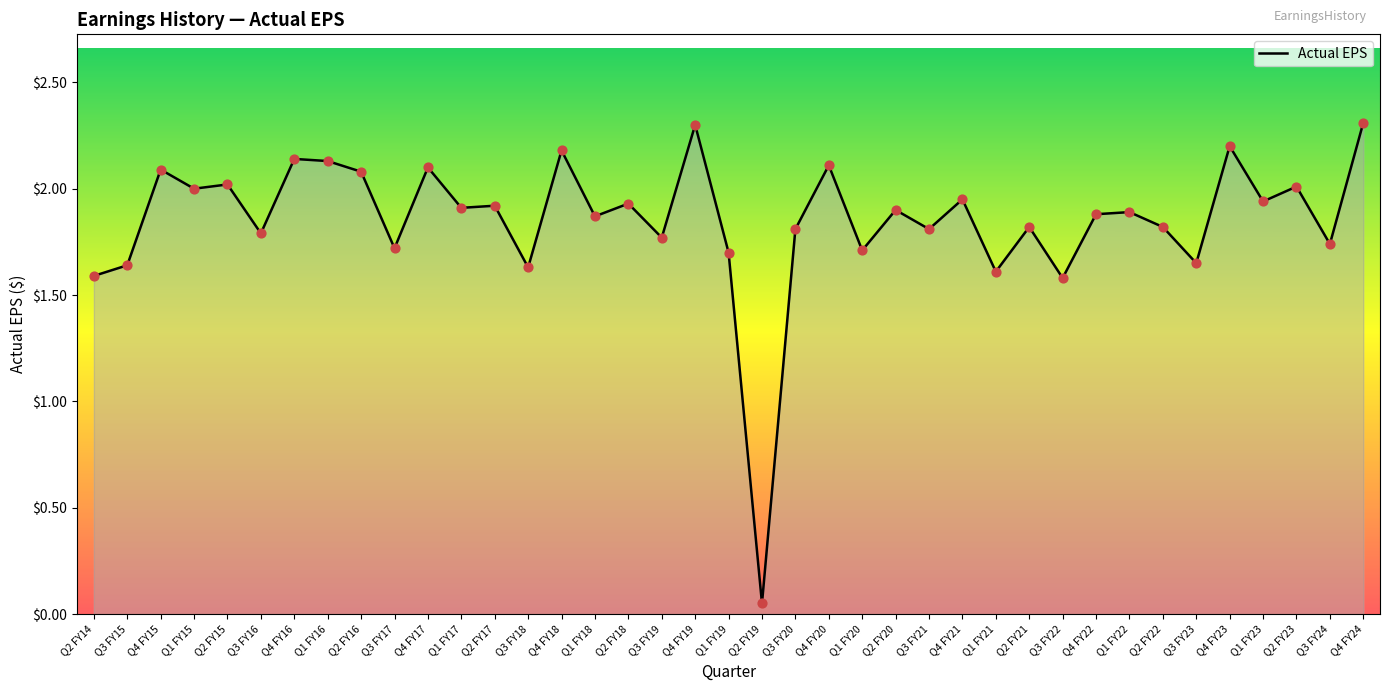

What is the ratio of the value at Q4 FY24 to the value at Q2 FY21?

1.3